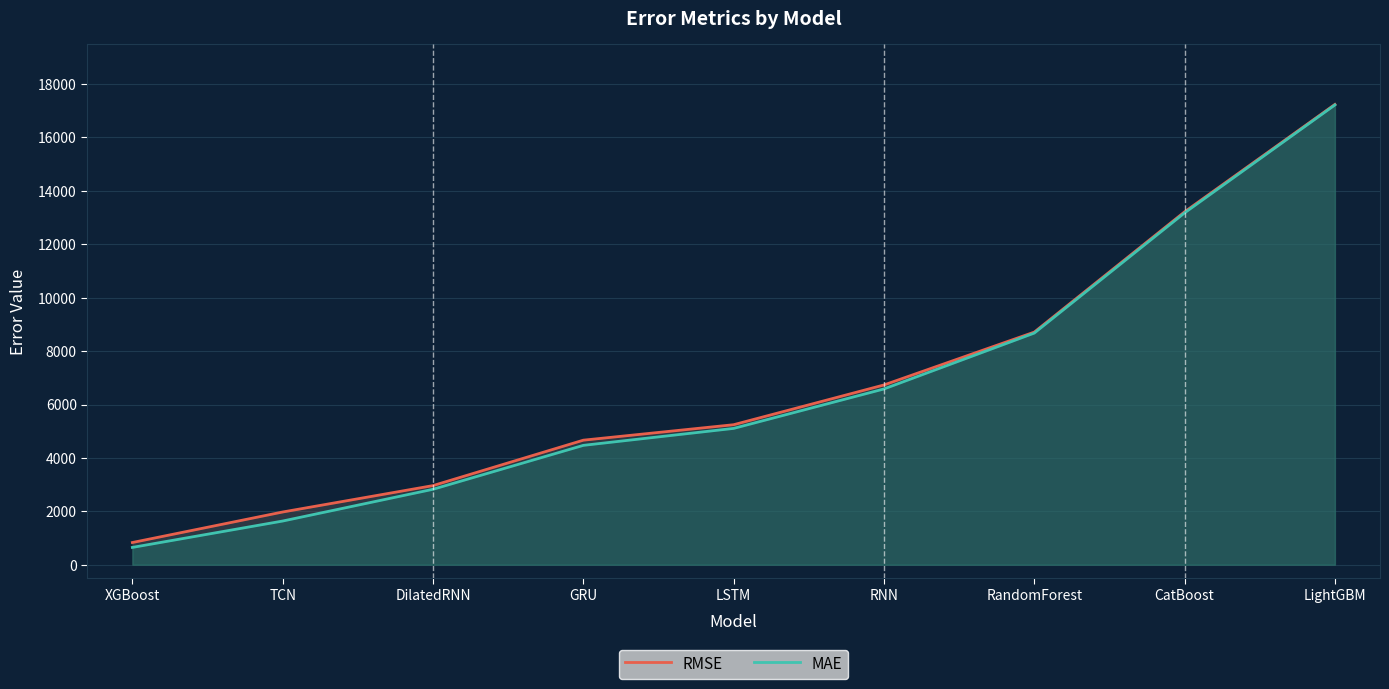

Does the chart have visible grid lines?

Yes